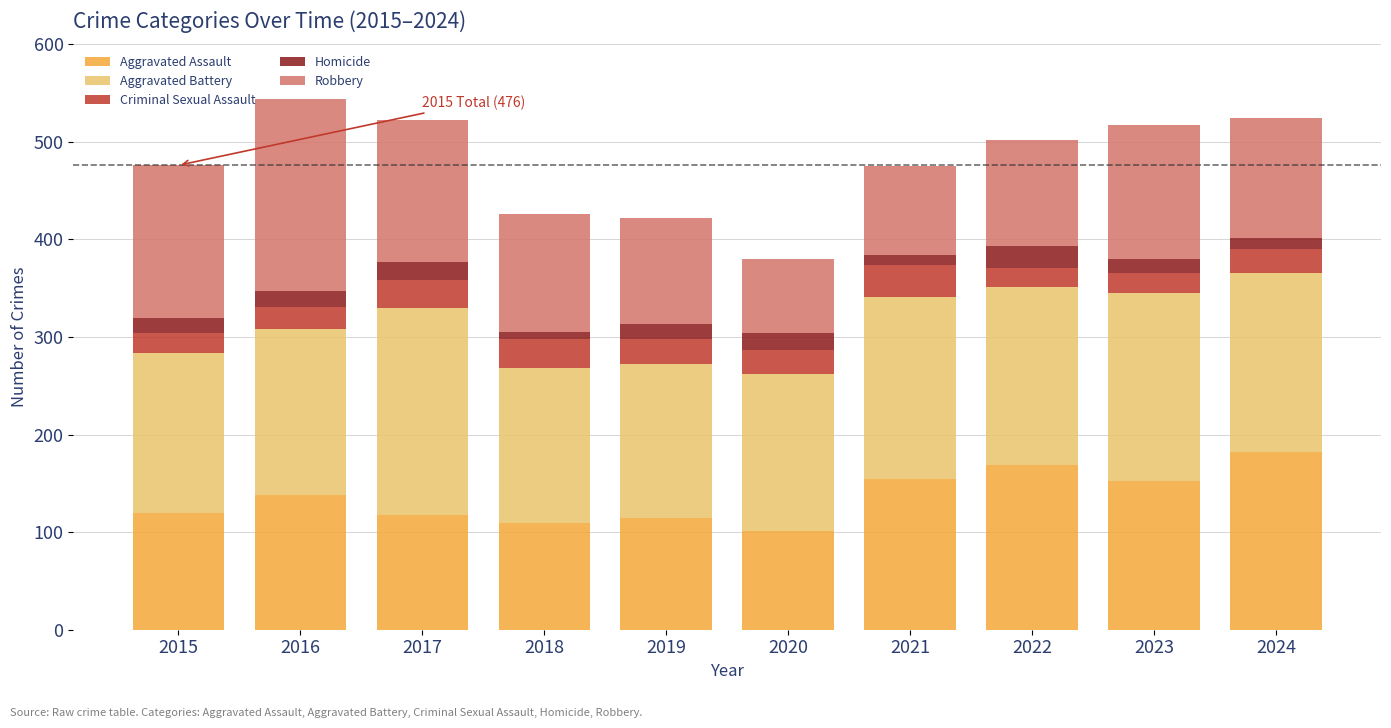

True or false: Aggravated Assault has a value of 297 at 2022.

False